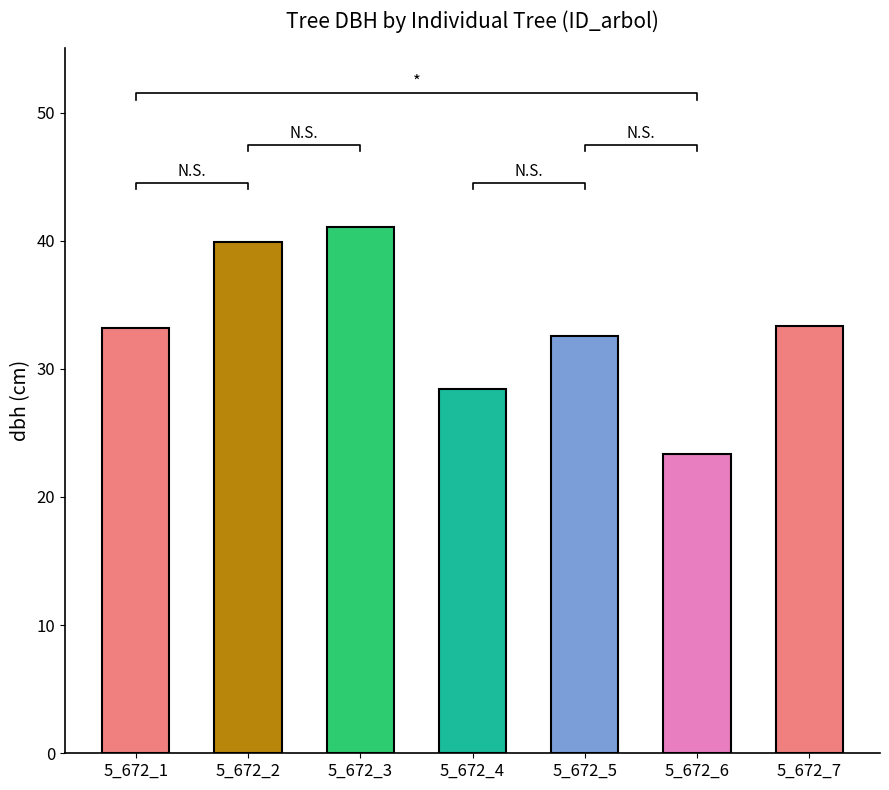

List the labels in order of value, largest first.

5_672_3, 5_672_2, 5_672_7, 5_672_1, 5_672_5, 5_672_4, 5_672_6